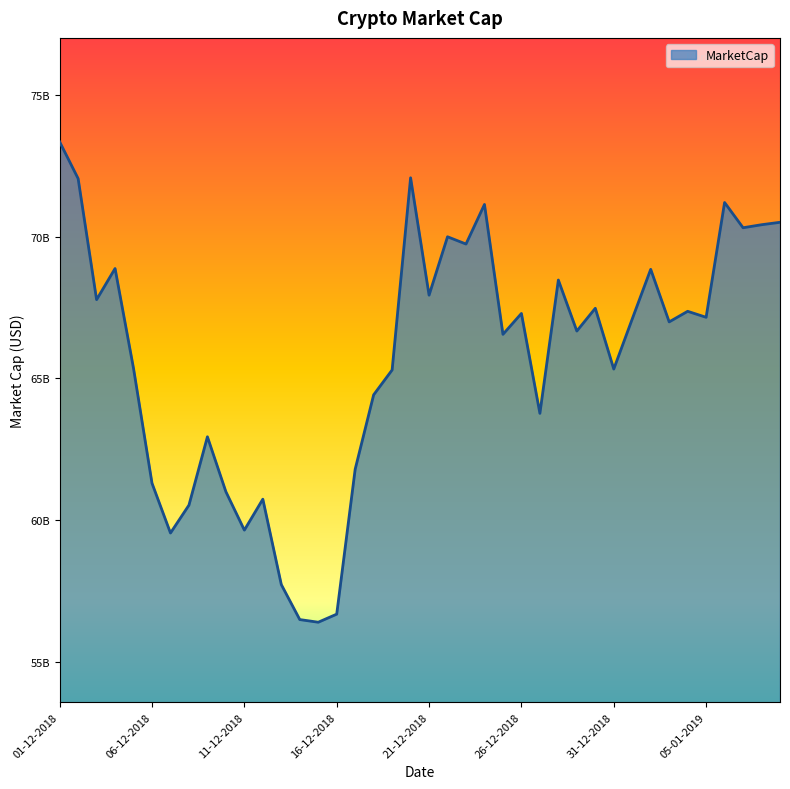

What is the difference between the second highest and minimum values?

15677552346